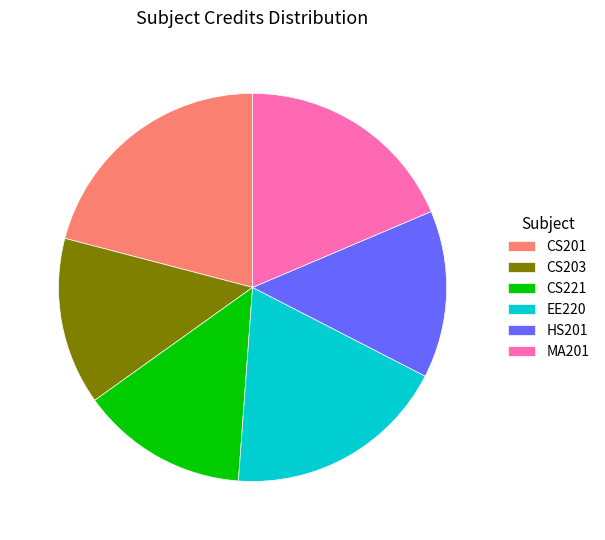

Is there a majority slice in this chart?

No